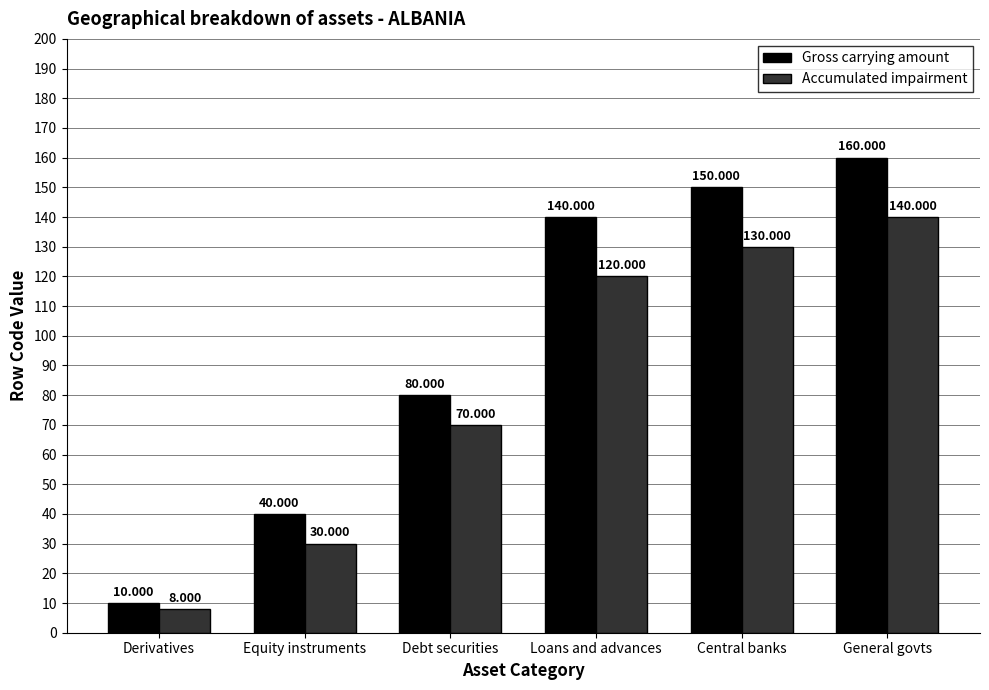

Which series has the largest range (max minus min)?

Gross carrying amount